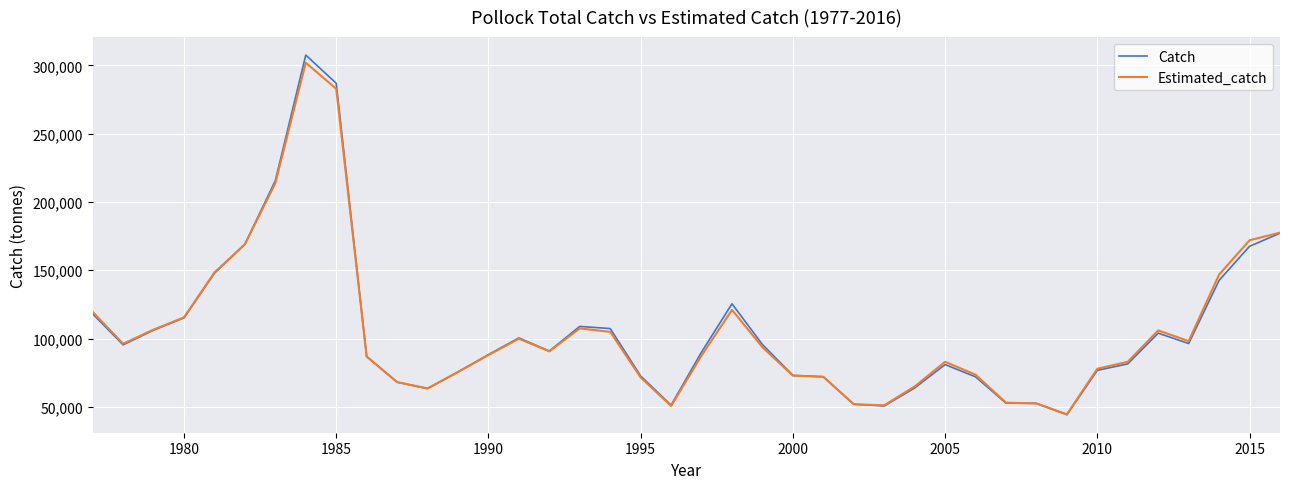

What is the average value of the Estimated_catch series?

106104.5